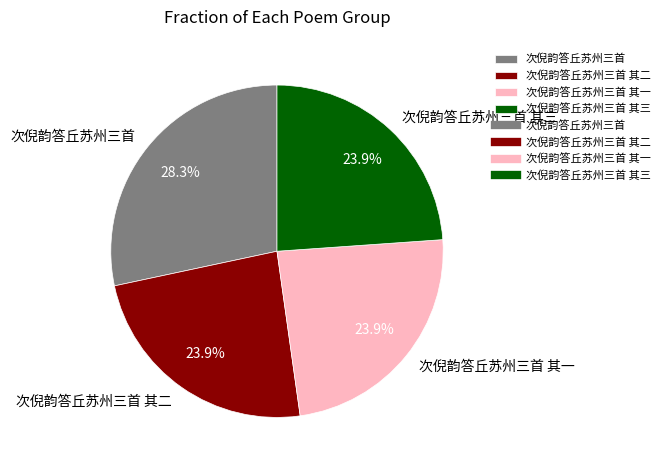

Is the sum of 次倪韵答丘苏州三首 其三 and 次倪韵答丘苏州三首 greater than half?

Yes